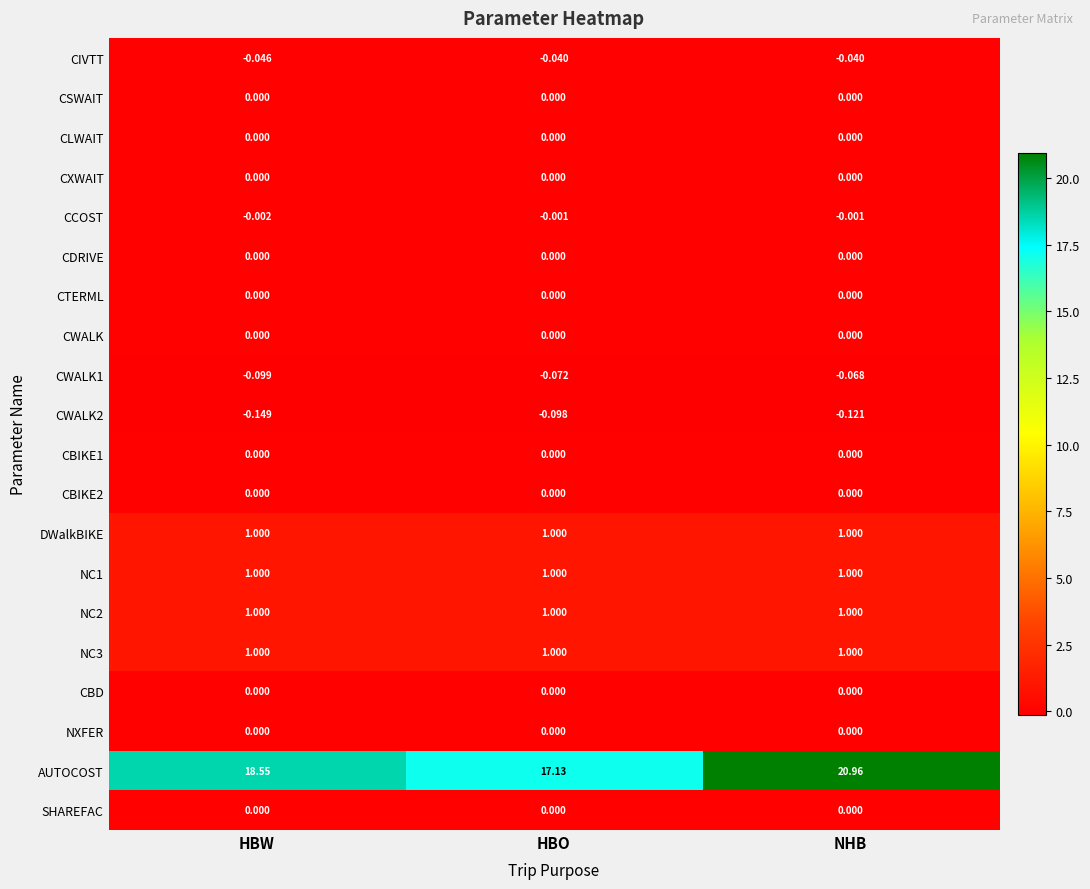

Which series changed the most between HBW and NHB?

AUTOCOST